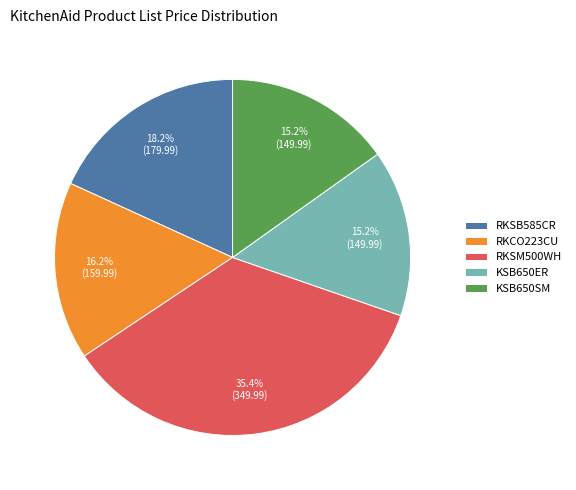

Which category has the biggest portion of the pie?

RKSM500WH